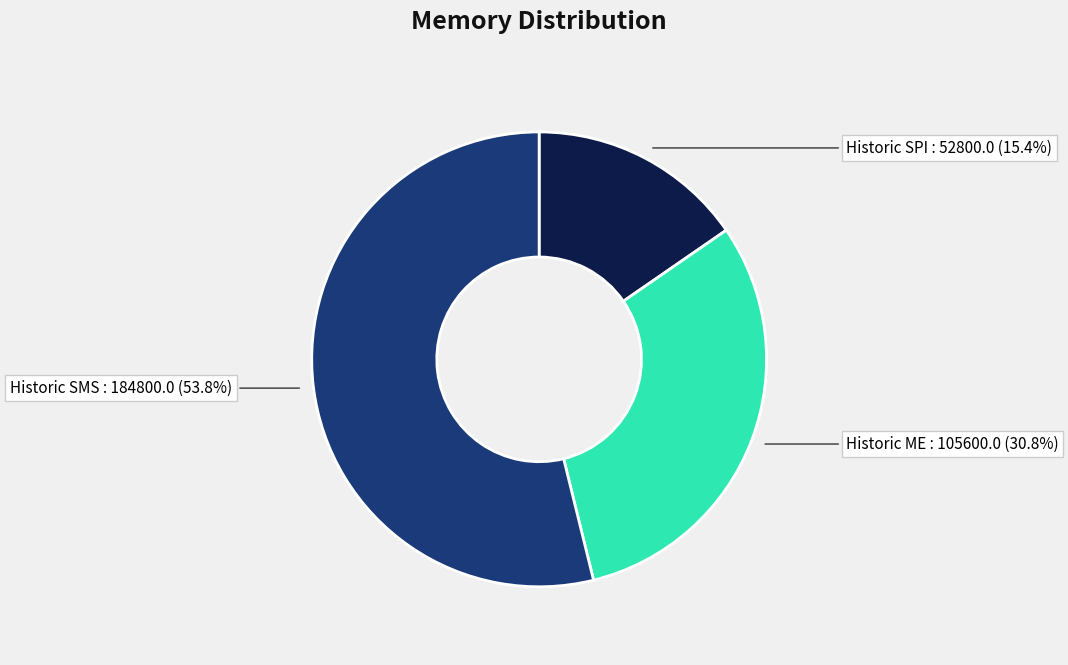

To the nearest percent, what percentage of the pie is Historic SPI?

15%